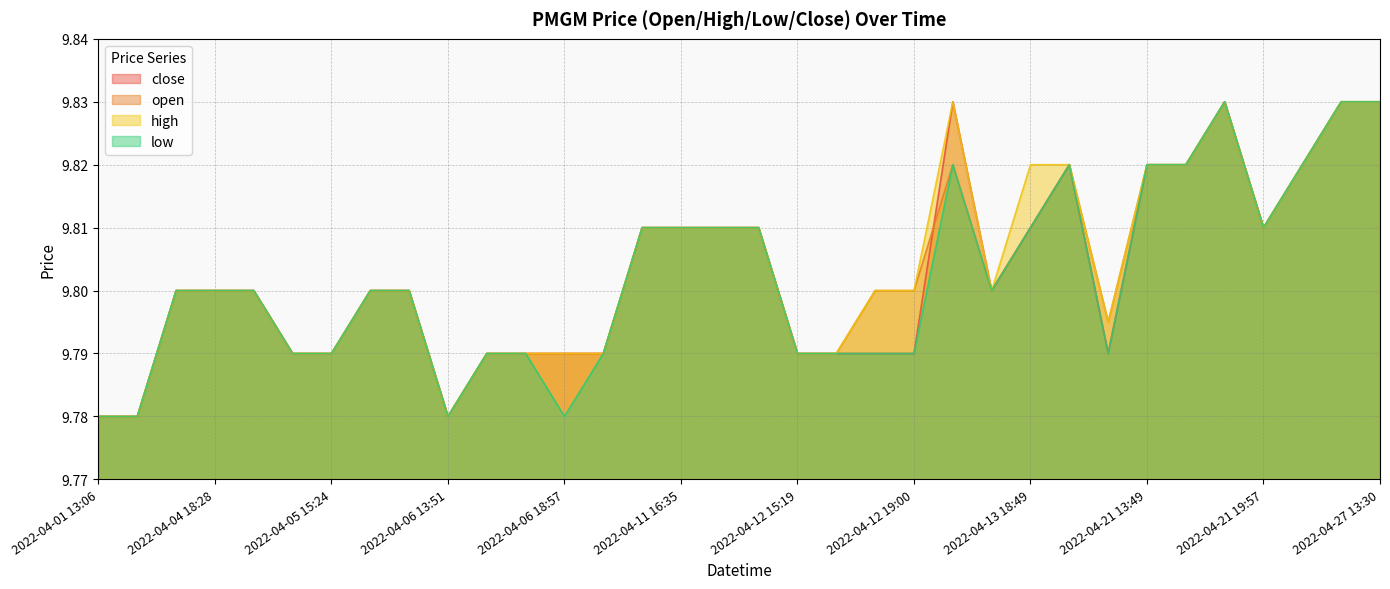

True or false: high and close intersect in this chart.

False